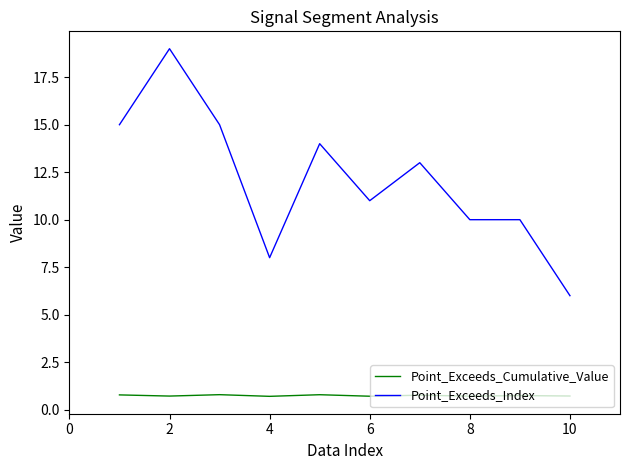

True or false: Point_Exceeds_Index and Point_Exceeds_Cumulative_Value intersect in this chart.

False